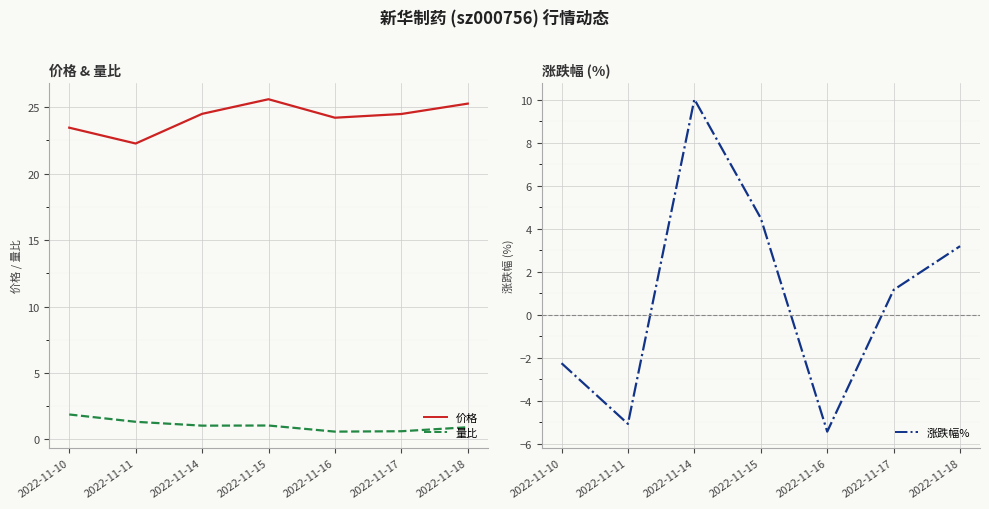

Which series has the largest total across all categories?

价格